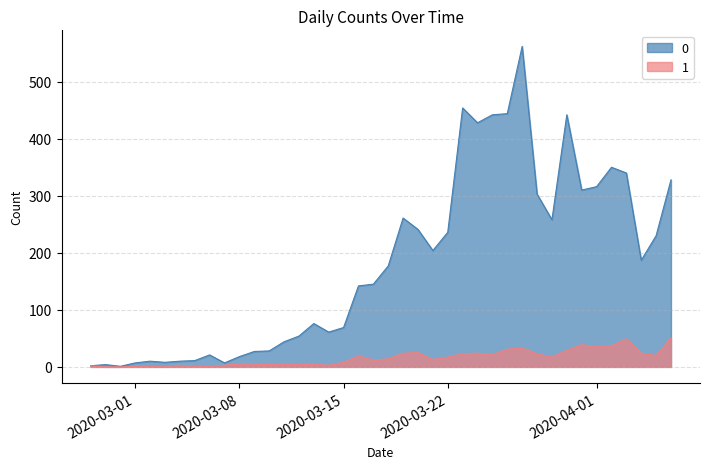

The value of 0 at 2020-03-01 is 2. True or false?

False